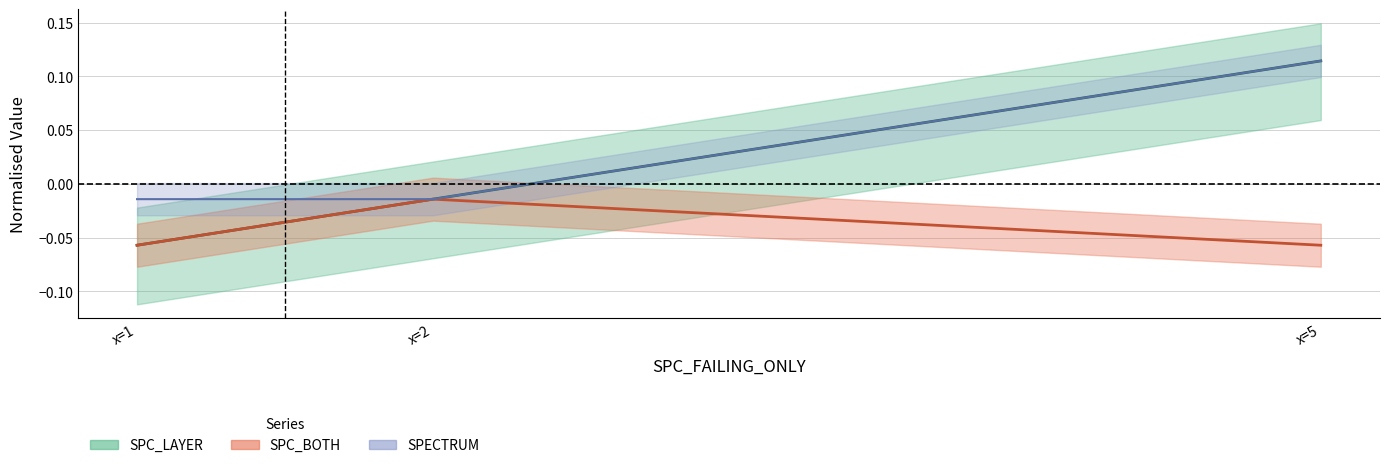

At how many categories does at least one series exceed 0?

1